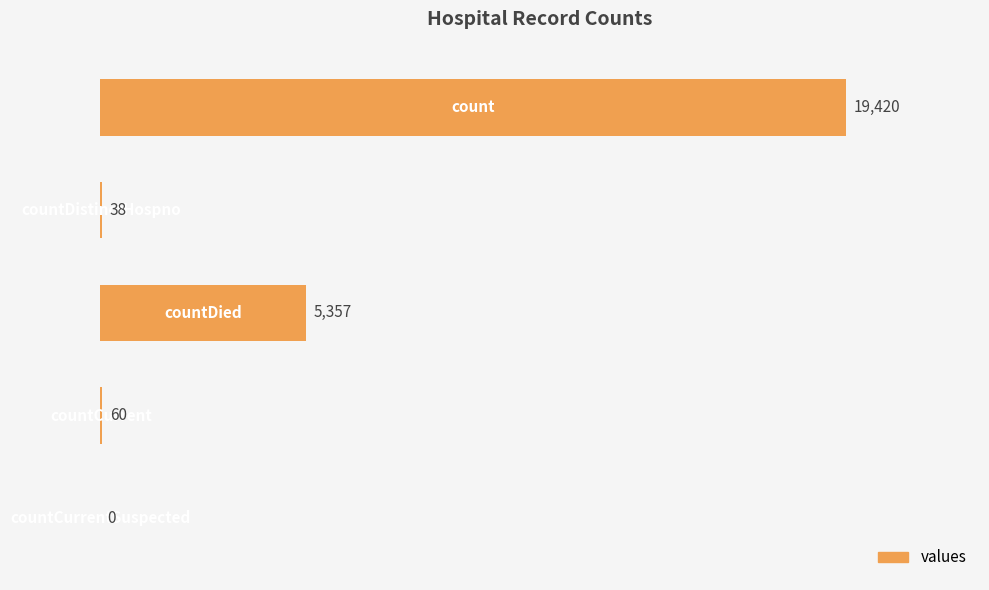

What is the maximum value shown in the chart?

19420